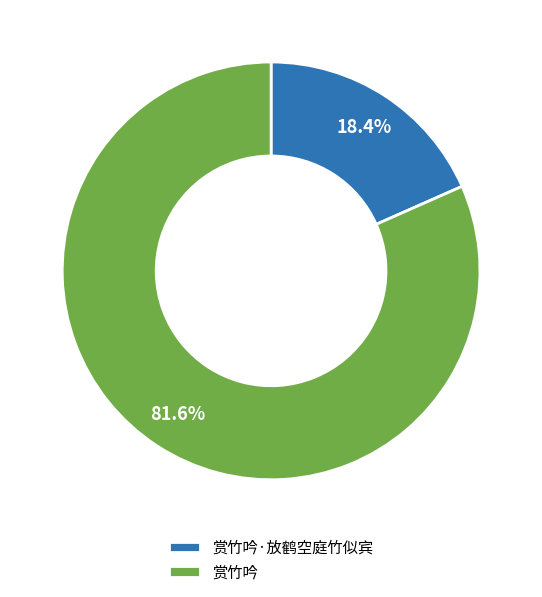

Is the sum of 赏竹吟·放鹤空庭竹似宾 and 赏竹吟 greater than half?

Yes